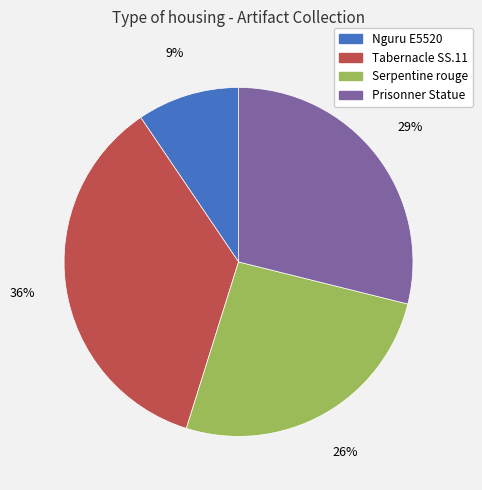

To the nearest percent, what is the average slice percentage?

25%